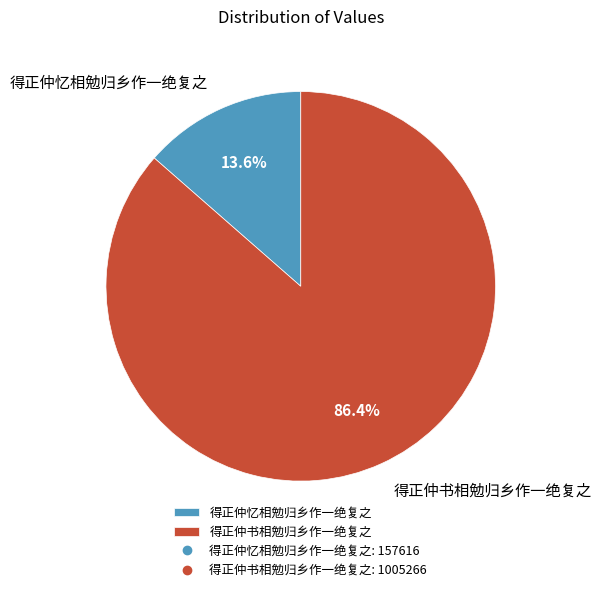

Is the sum of 得正仲忆相勉归乡作一绝复之 and 得正仲书相勉归乡作一绝复之 greater than half?

Yes